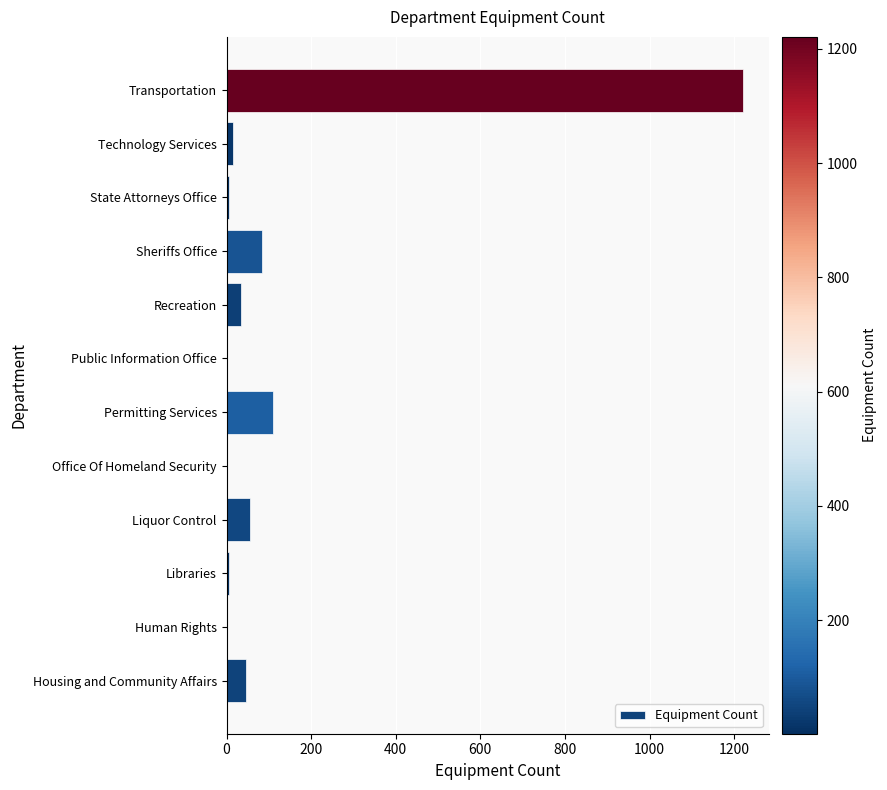

Are the bars horizontal?

Yes